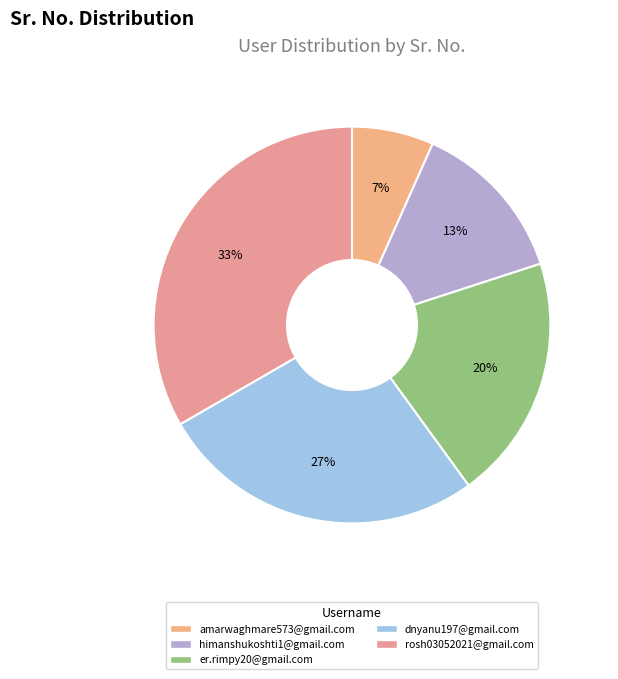

Which slice is the largest?

rosh03052021@gmail.com